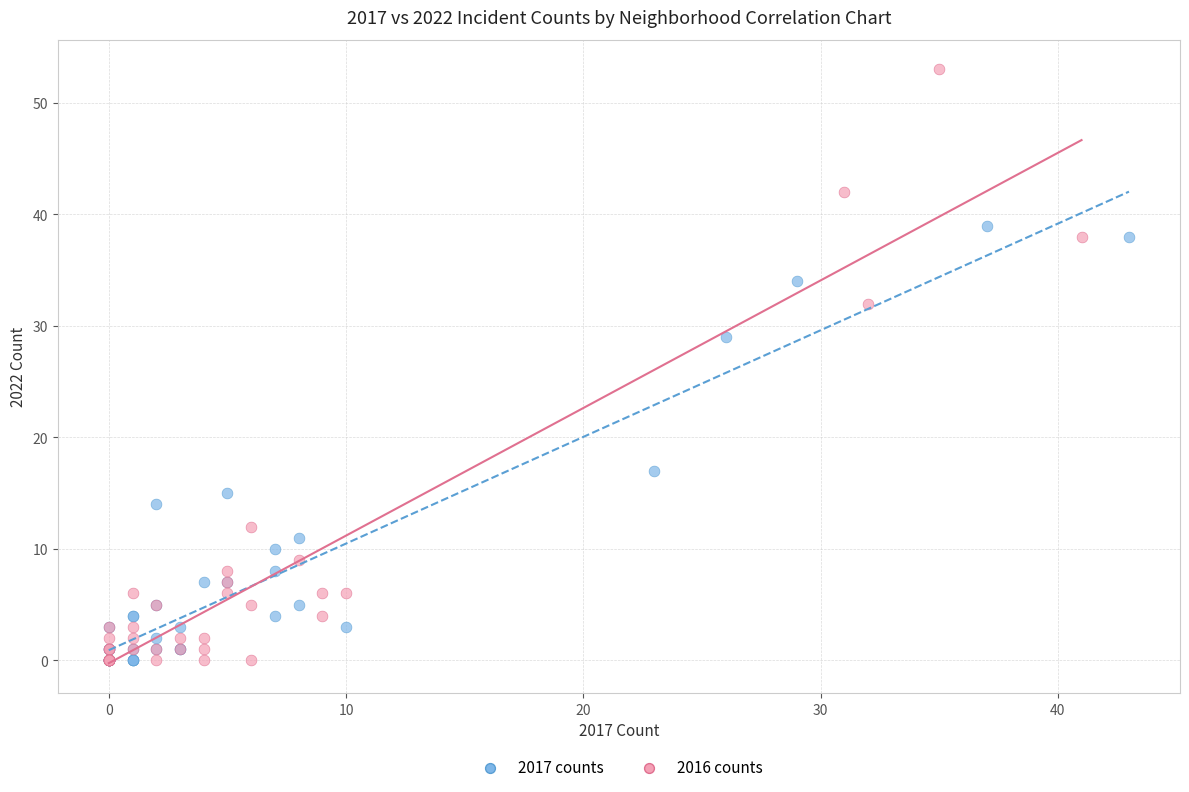

What are all the series names shown in the legend?

2017 counts, 2016 counts